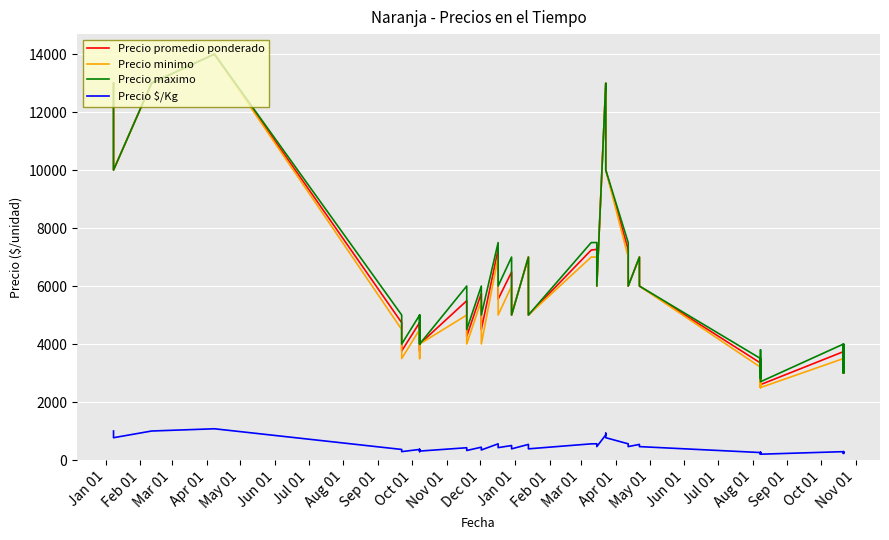

Reading left to right, list all the values displayed in this chart.

Precio promedio ponderado: 13000	10000	13000	14000	4736	3761	4742	3754	4748	4000	5494	4267	5751	4500	7260	5547	6483	5000	7000	5000	7241	7266	6000	13000	12000	10000	7250	6000	7000	6000	3345	2664	3507	2738	3246	2600	3738	3000	3756	3000
Precio minimo: 13000	10000	13000	14000	4500	3500	4500	3500	4500	4000	5000	4000	5500	4000	7000	5000	6000	5000	7000	5000	7000	7000	6000	13000	12000	10000	7000	6000	7000	6000	3200	2500	3200	2500	3000	2500	3500	3000	3500	3000
Precio maximo: 13000	10000	13000	14000	5000	4000	5000	4000	5000	4000	6000	4500	6000	5000	7500	6000	7000	5000	7000	5000	7500	7500	6000	13000	12000	10000	7500	6000	7000	6000	3500	2800	3800	3000	3500	2700	4000	3000	4000	3000
Precio $/Kg: 1000	769	1000	1077	364	289	365	289	365	308	423	328	442	346	558	427	499	385	538	385	557	559	462	867	923	769	558	462	538	462	257	205	270	211	250	200	288	231	289	231